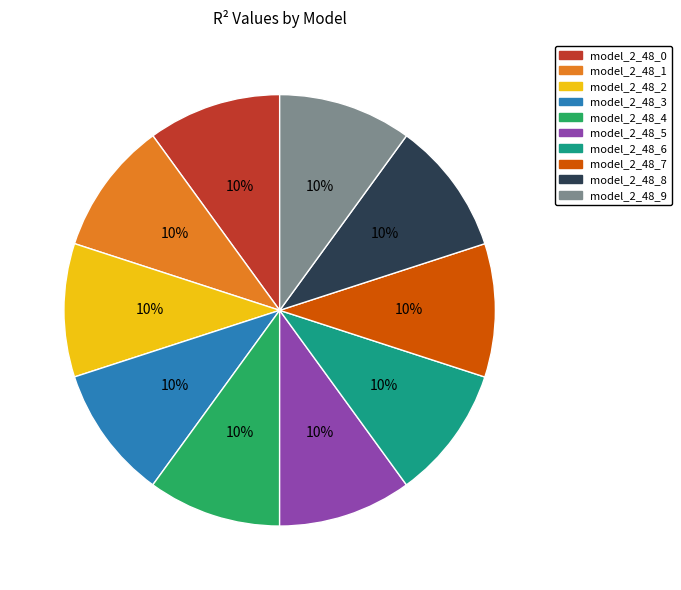

How many slices are in this pie chart?

10